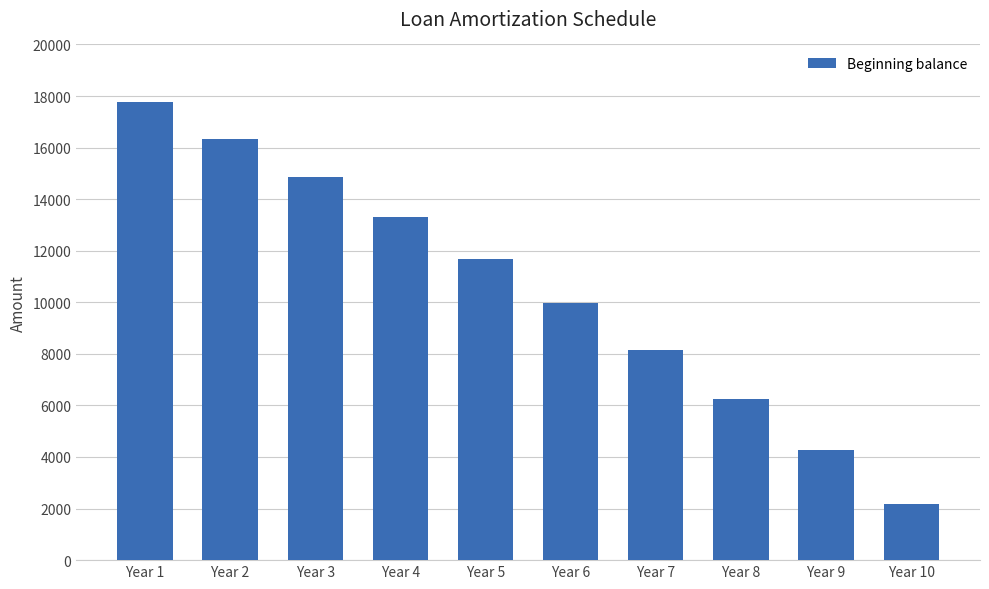

Are the bars horizontal?

No